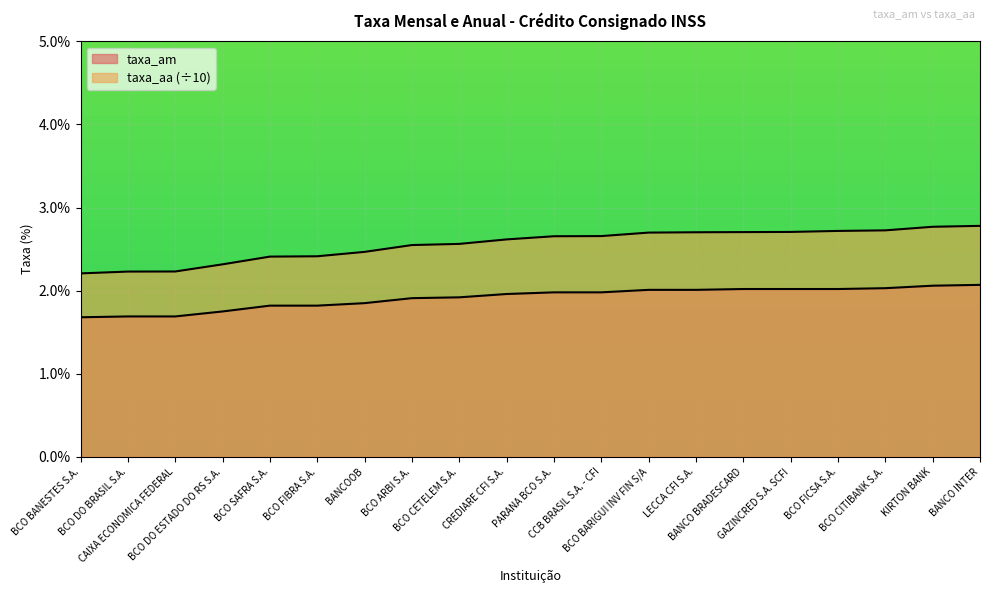

What is the difference between the taxa_aa values at BCO FIBRA S.A. and BANCOOB?

0.1